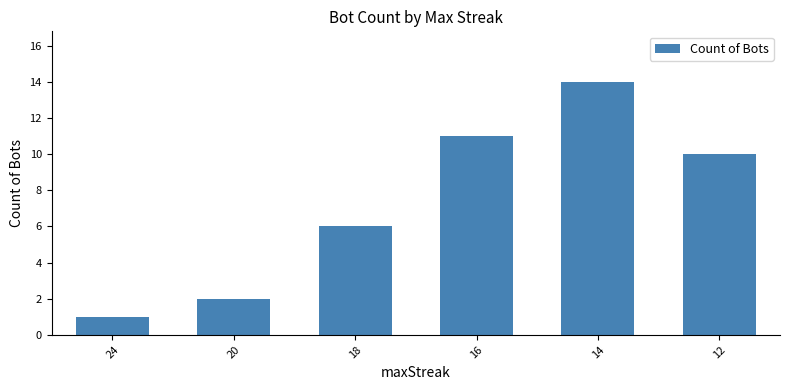

What is the change in value from 16 to 14?

+3